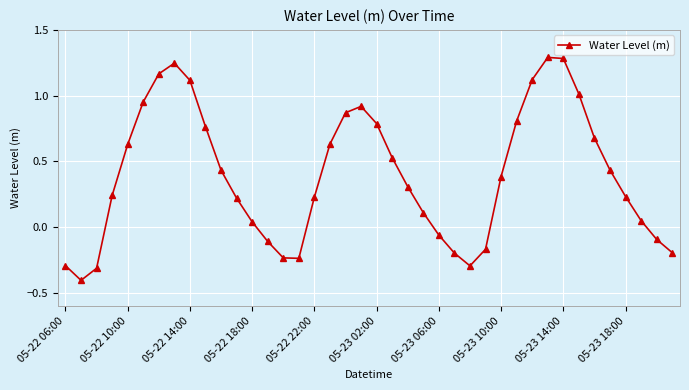

How many points are higher than both their immediate neighbors (excluding endpoints)?

3